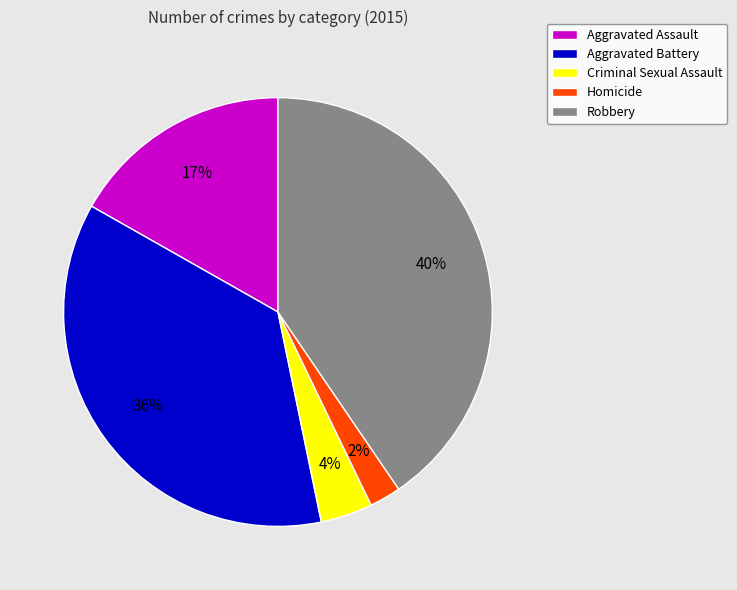

Which slice is the largest?

Robbery